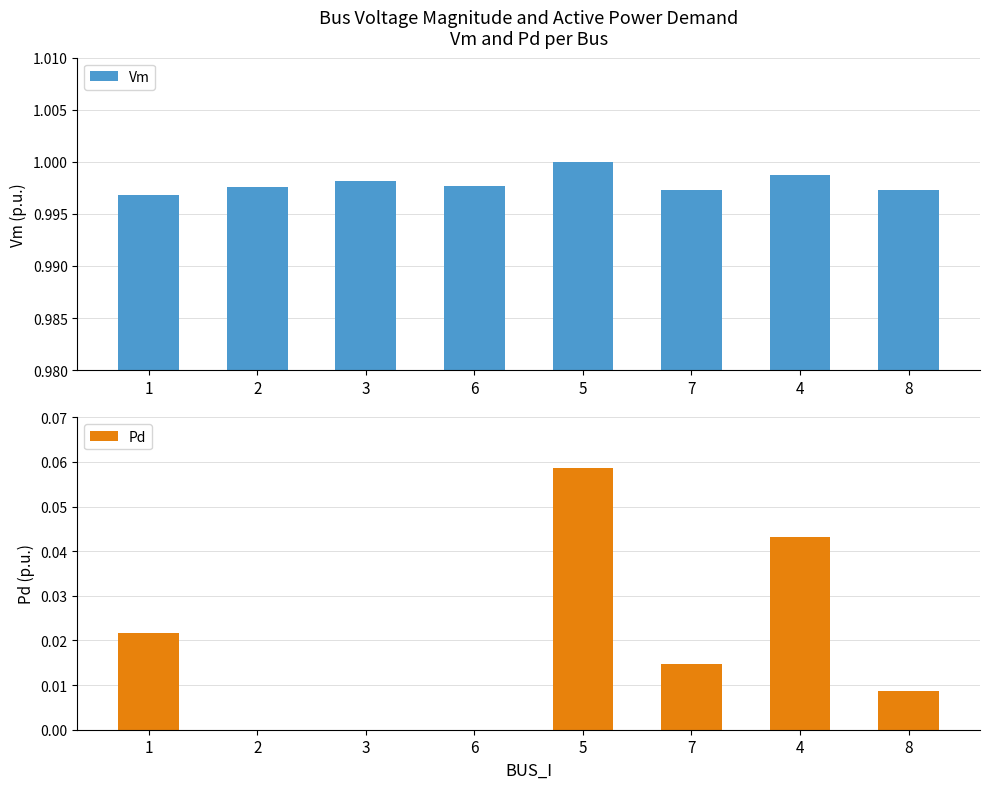

Reading left to right, what are all the values shown in this chart?

Vm: 1.0	1.0	1.0	1.0	1.0	1.0	1.0	1.0
Pd: 0.0	0.0	0.0	0.0	0.1	0.0	0.0	0.0